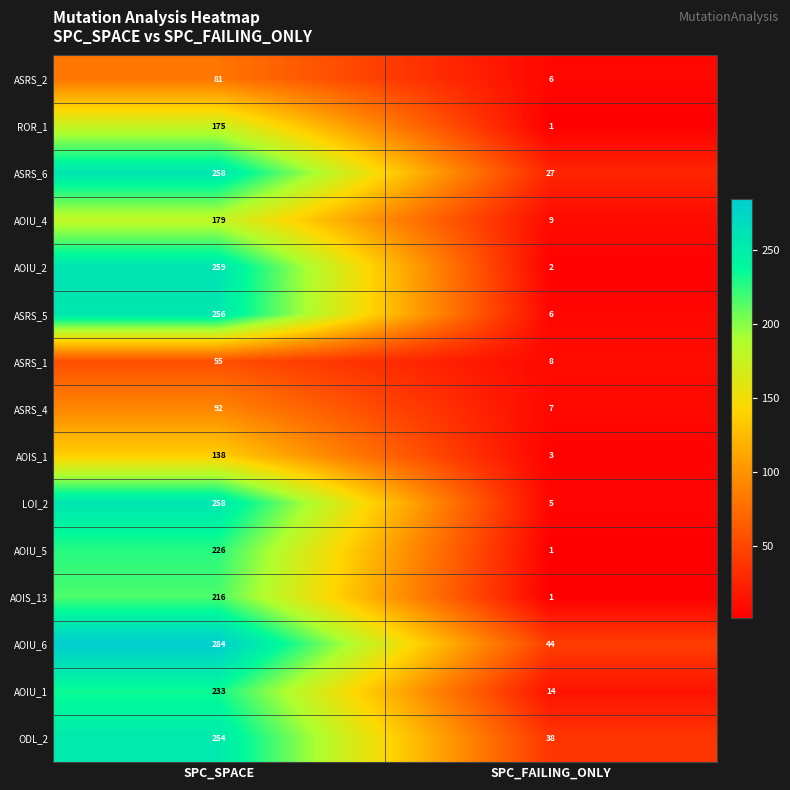

Where is ASRS_4 nearest to the value 49?

SPC_FAILING_ONLY